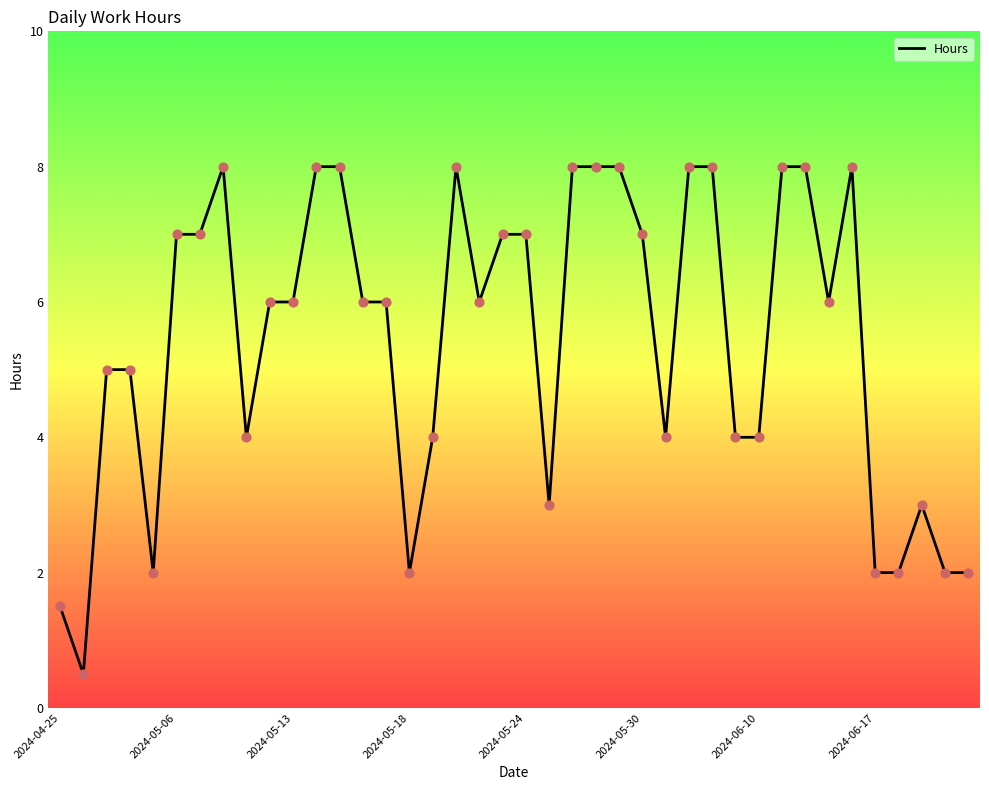

What is the minimum value shown in the chart?

0.5